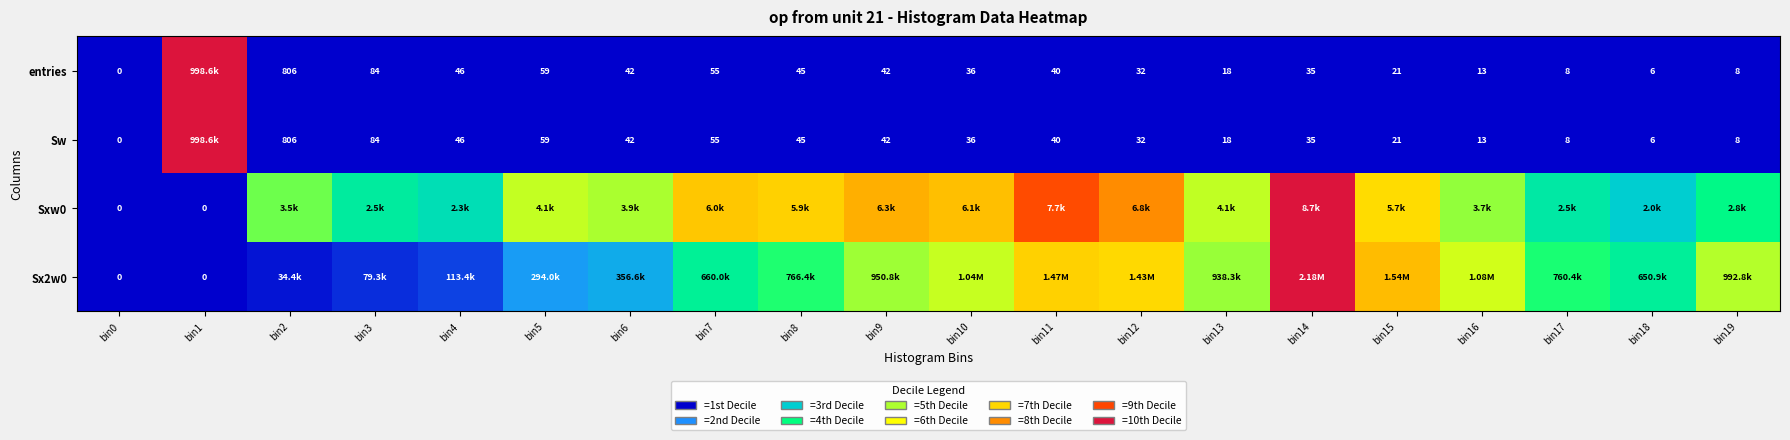

Rank the series at bin16 from lowest to highest value.

entries, Sw, Sxw0, Sx2w0